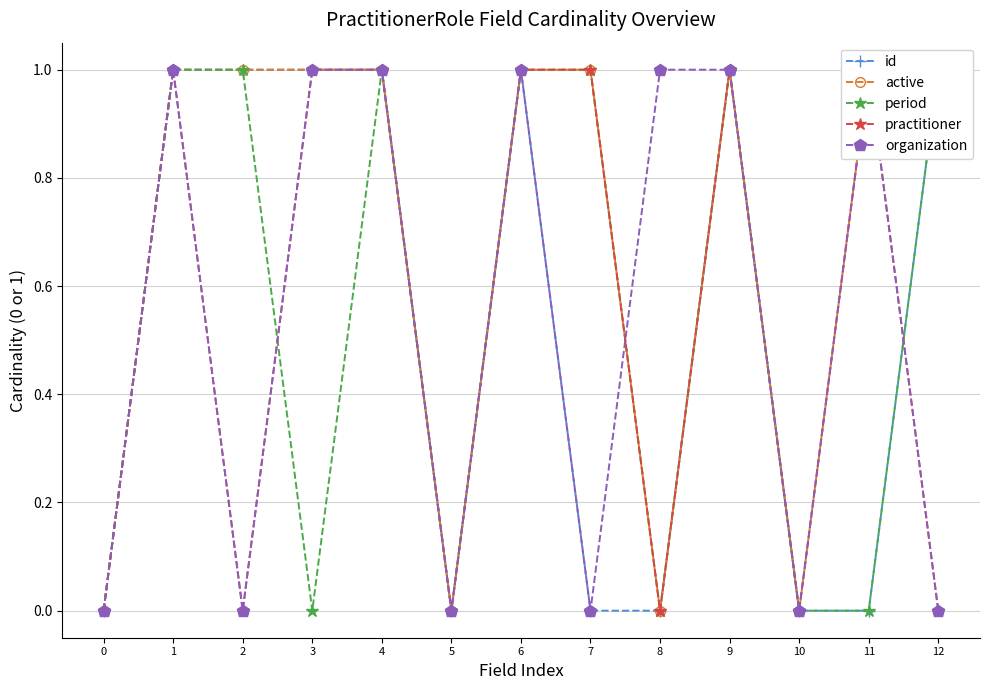

True or false: organization has a value of 1 at 8.

True